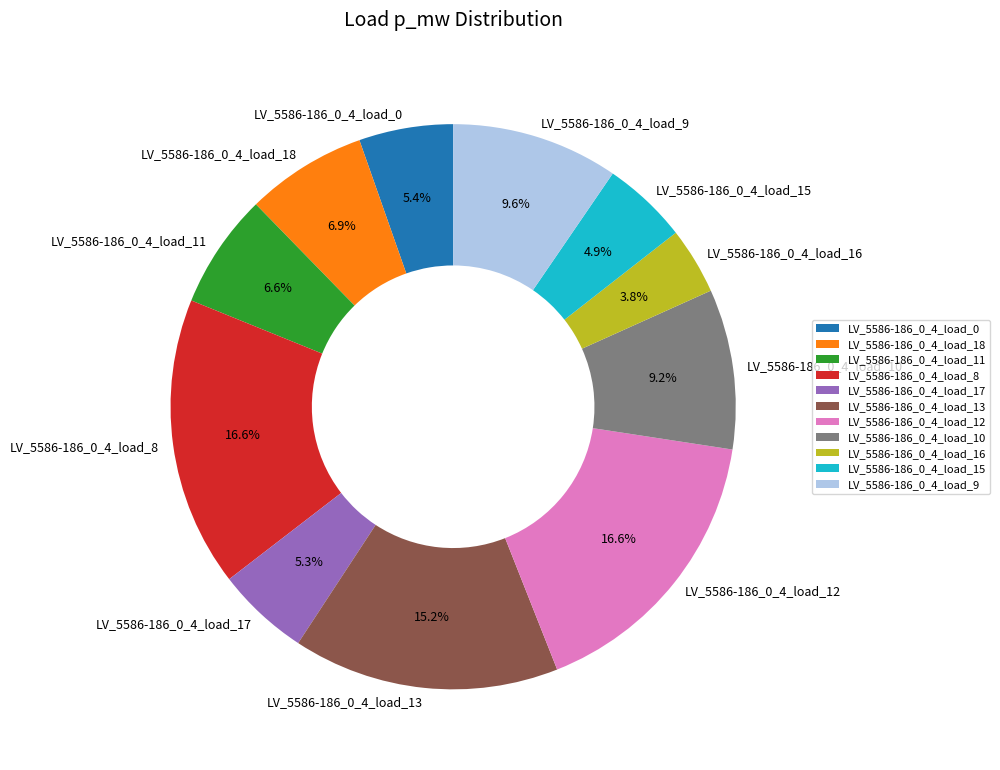

Is LV_5586-186_0_4_load_9 the majority of the pie?

No